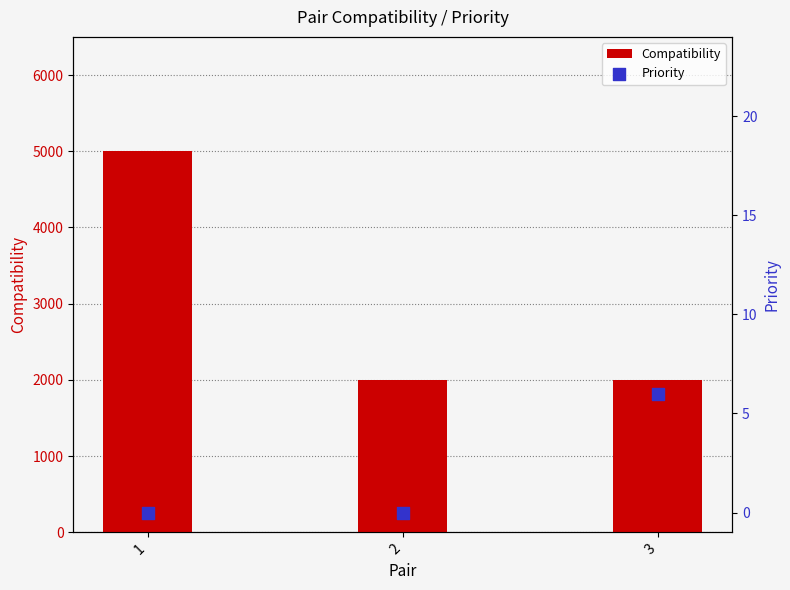

What is the total value across all series at 1?

5000